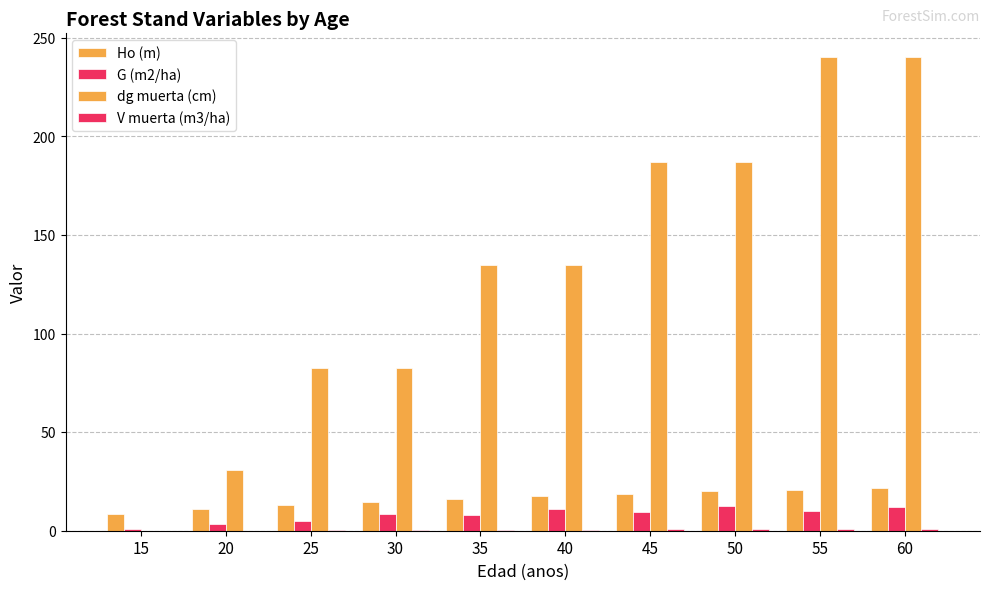

At how many categories does at least one series exceed 78?

8